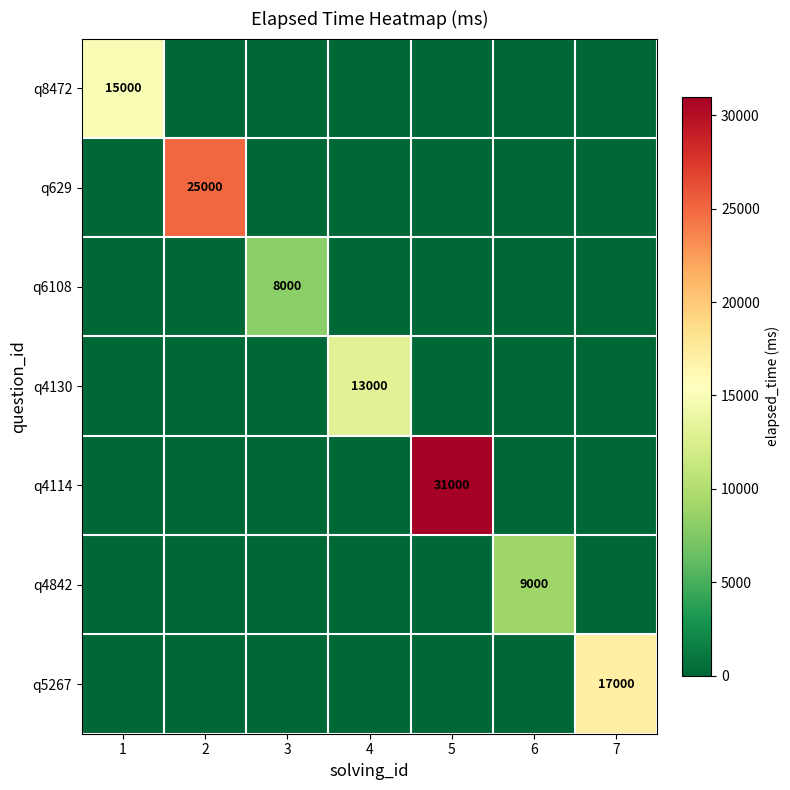

At how many categories does at least one series exceed 24071?

2